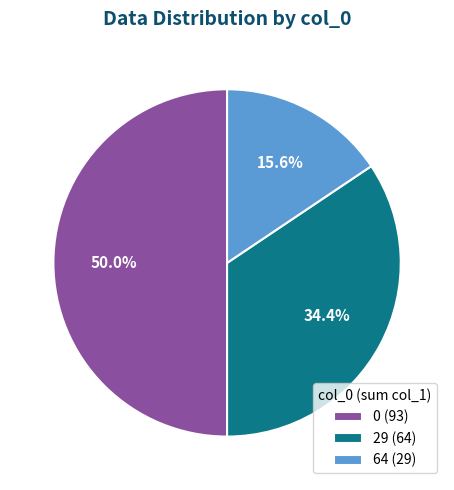

Rank the categories by value from highest to lowest.

0 (93), 29 (64), 64 (29)